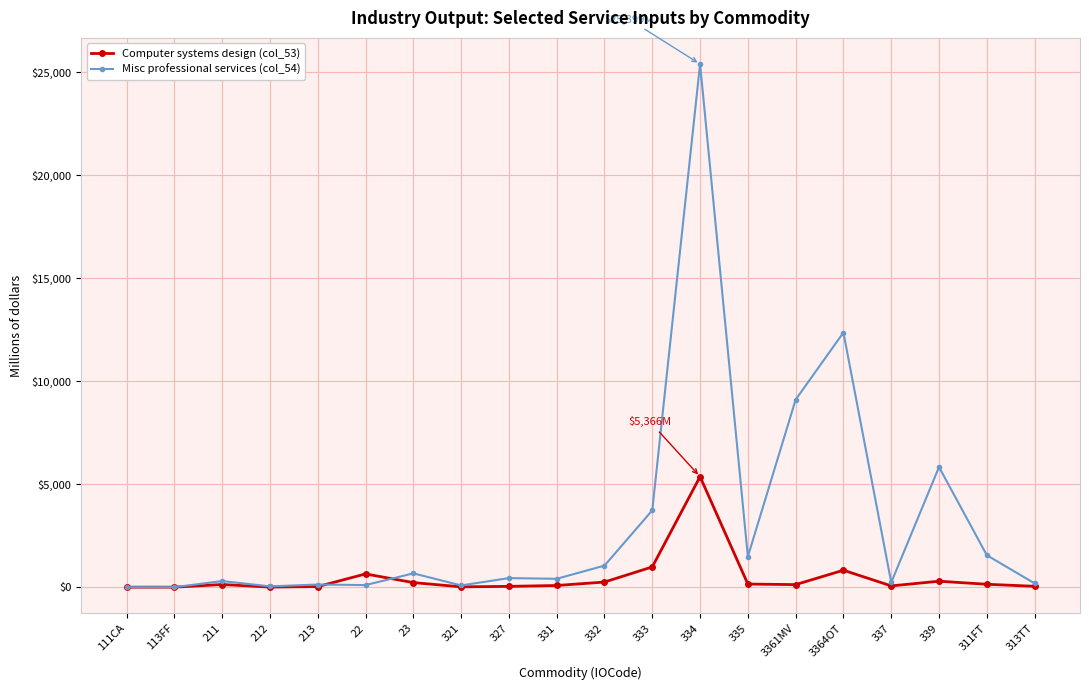

What is the total value across all series at 212?

43